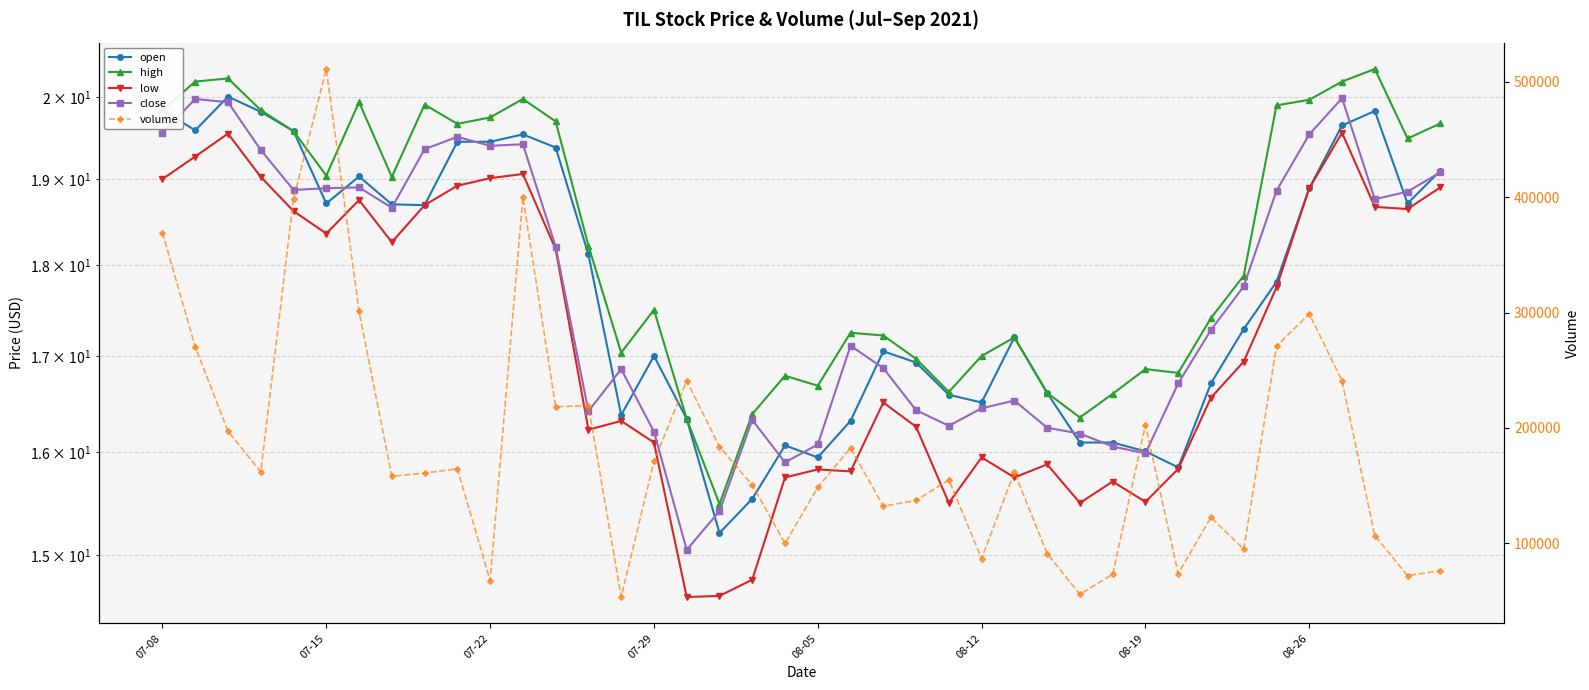

Between 22 and 07-08, which is larger?

07-08